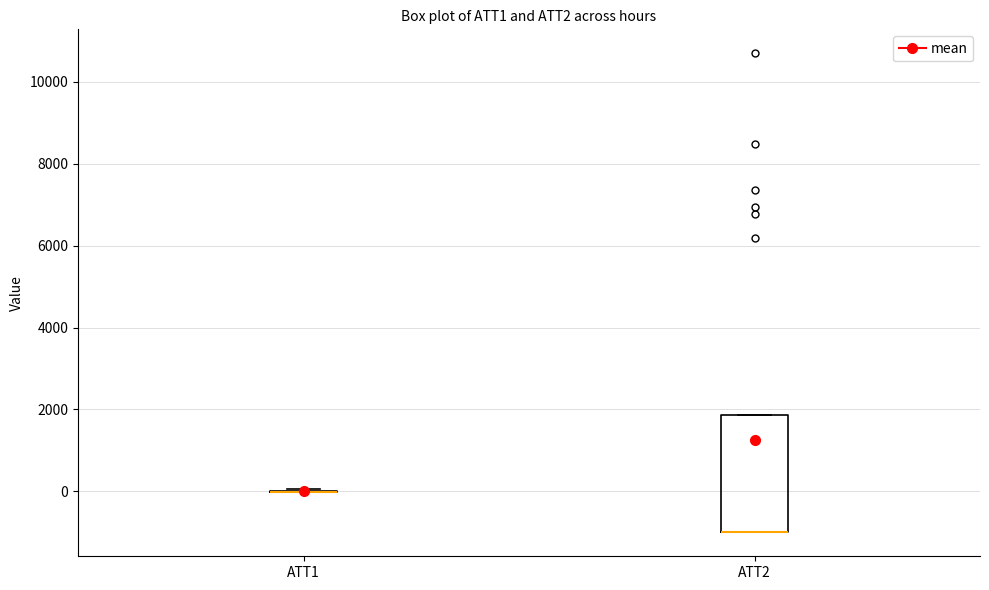

Reading left to right, transcribe this box plot: for each box, give where its median line is, the range the box spans, and where its two whiskers end, as read against the y-axis. The values are not printed on the chart, so give them approximately, as read against the axis.

ATT1: box collapsed to a line at 0, whiskers 0 to 0
ATT2: median -1000 (drawn on the box's lower edge), box -1000 to 1800, whiskers -1000 to 1800